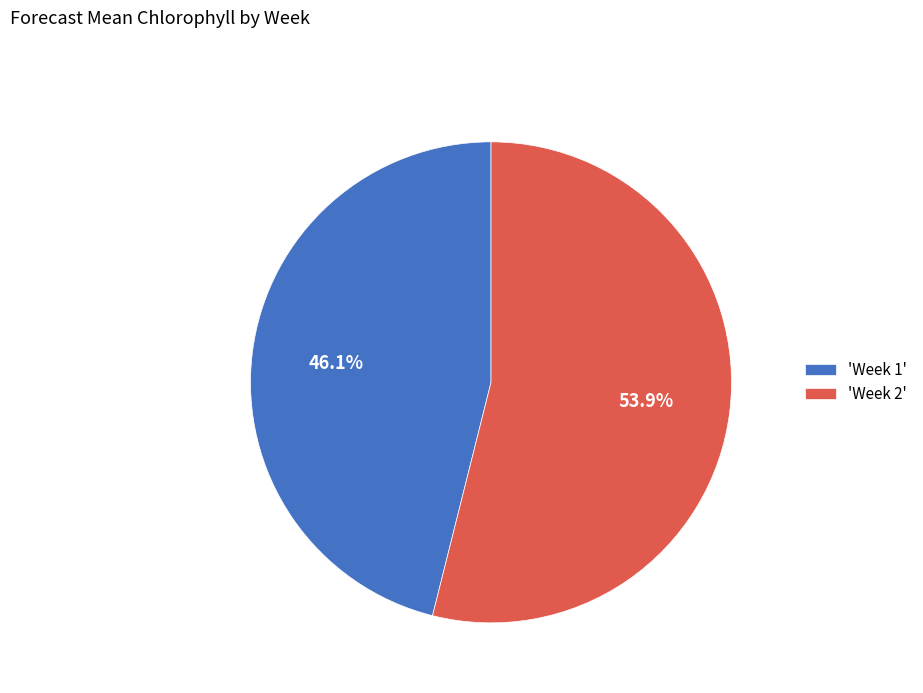

Is the sum of 'Week 1' and 'Week 2' greater than half?

Yes